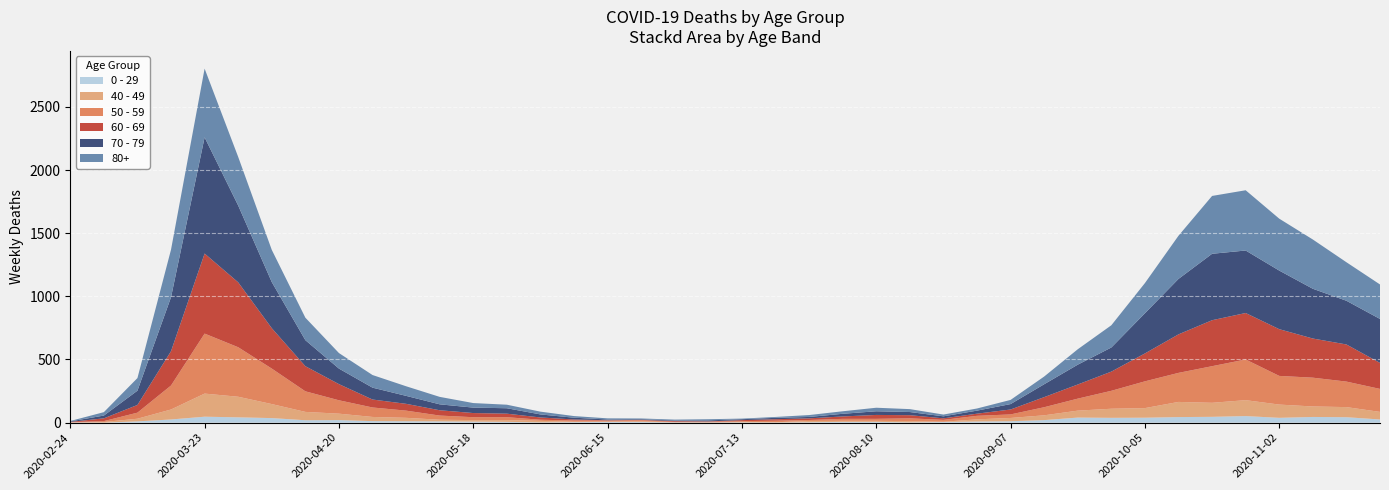

Reading left to right, extract all data points from this chart.

80+: 2020-02-24=3	2020-03-02=27	2020-03-09=100	2020-03-16=377	2020-03-23=544	2020-03-30=385	2020-04-06=255	2020-04-13=178	2020-04-20=123	2020-04-27=100	2020-05-04=76	2020-05-11=59	2020-05-18=36	2020-05-25=28	2020-06-01=22	2020-06-08=13	2020-06-15=9	2020-06-22=6	2020-06-29=7	2020-07-06=9	2020-07-13=5	2020-07-20=7	2020-07-27=15	2020-08-03=20	2020-08-10=28	2020-08-17=23	2020-08-24=14	2020-08-31=17	2020-09-07=33	2020-09-14=61	2020-09-21=122	2020-09-28=176	2020-10-05=239	2020-10-12=342	2020-10-19=458	2020-10-26=477	2020-11-02=411	2020-11-09=390	2020-11-16=305	2020-11-23=273
70 - 79: 2020-02-24=4	2020-03-02=22	2020-03-09=113	2020-03-16=427	2020-03-23=920	2020-03-30=608	2020-04-06=365	2020-04-13=206	2020-04-20=123	2020-04-27=94	2020-05-04=63	2020-05-11=47	2020-05-18=43	2020-05-25=43	2020-06-01=24	2020-06-08=14	2020-06-15=6	2020-06-22=5	2020-06-29=5	2020-07-06=8	2020-07-13=7	2020-07-20=11	2020-07-27=11	2020-08-03=21	2020-08-10=29	2020-08-17=25	2020-08-24=16	2020-08-31=24	2020-09-07=43	2020-09-14=102	2020-09-21=157	2020-09-28=191	2020-10-05=318	2020-10-12=439	2020-10-19=526	2020-10-26=495	2020-11-02=464	2020-11-09=394	2020-11-16=346	2020-11-23=348
60 - 69: 2020-02-24=2	2020-03-02=22	2020-03-09=61	2020-03-16=272	2020-03-23=634	2020-03-30=514	2020-04-06=320	2020-04-13=199	2020-04-20=128	2020-04-27=63	2020-05-04=54	2020-05-11=42	2020-05-18=33	2020-05-25=28	2020-06-01=18	2020-06-08=8	2020-06-15=3	2020-06-22=3	2020-06-29=6	2020-07-06=3	2020-07-13=8	2020-07-20=12	2020-07-27=13	2020-08-03=19	2020-08-10=31	2020-08-17=25	2020-08-24=12	2020-08-31=17	2020-09-07=39	2020-09-14=80	2020-09-21=112	2020-09-28=152	2020-10-05=221	2020-10-12=305	2020-10-19=364	2020-10-26=368	2020-11-02=370	2020-11-09=310	2020-11-16=294	2020-11-23=206
50 - 59: 2020-02-24=3	2020-03-02=7	2020-03-09=48	2020-03-16=190	2020-03-23=475	2020-03-30=392	2020-04-06=281	2020-04-13=163	2020-04-20=106	2020-04-27=75	2020-05-04=57	2020-05-11=33	2020-05-18=23	2020-05-25=23	2020-06-01=9	2020-06-08=10	2020-06-15=8	2020-06-22=9	2020-06-29=3	2020-07-06=5	2020-07-13=6	2020-07-20=12	2020-07-27=8	2020-08-03=16	2020-08-10=16	2020-08-17=22	2020-08-24=15	2020-08-31=28	2020-09-07=28	2020-09-14=64	2020-09-21=95	2020-09-28=142	2020-10-05=212	2020-10-12=230	2020-10-19=290	2020-10-26=322	2020-11-02=227	2020-11-09=228	2020-11-16=202	2020-11-23=182
40 - 49: 2020-02-24=0	2020-03-02=5	2020-03-09=21	2020-03-16=79	2020-03-23=183	2020-03-30=163	2020-04-06=111	2020-04-13=66	2020-04-20=51	2020-04-27=33	2020-05-04=27	2020-05-11=13	2020-05-18=12	2020-05-25=14	2020-06-01=12	2020-06-08=3	2020-06-15=2	2020-06-22=5	2020-06-29=1	2020-07-06=1	2020-07-13=4	2020-07-20=2	2020-07-27=10	2020-08-03=8	2020-08-10=8	2020-08-17=10	2020-08-24=2	2020-08-31=17	2020-09-07=26	2020-09-14=38	2020-09-21=55	2020-09-28=72	2020-10-05=76	2020-10-12=120	2020-10-19=111	2020-10-26=126	2020-11-02=105	2020-11-09=83	2020-11-16=80	2020-11-23=60
0 - 29: 2020-02-24=1	2020-03-02=0	2020-03-09=10	2020-03-16=25	2020-03-23=47	2020-03-30=42	2020-04-06=36	2020-04-13=19	2020-04-20=20	2020-04-27=12	2020-05-04=11	2020-05-11=10	2020-05-18=8	2020-05-25=6	2020-06-01=2	2020-06-08=4	2020-06-15=6	2020-06-22=5	2020-06-29=2	2020-07-06=1	2020-07-13=2	2020-07-20=1	2020-07-27=3	2020-08-03=6	2020-08-10=6	2020-08-17=2	2020-08-24=5	2020-08-31=9	2020-09-07=11	2020-09-14=20	2020-09-21=40	2020-09-28=38	2020-10-05=39	2020-10-12=44	2020-10-19=46	2020-10-26=52	2020-11-02=38	2020-11-09=45	2020-11-16=43	2020-11-23=25